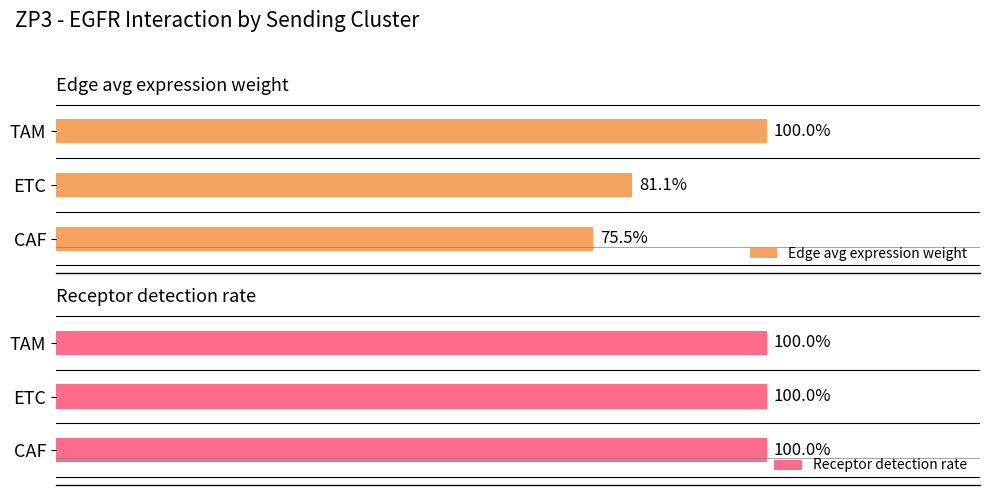

At which label does Edge avg expression weight reach its minimum?

CAF